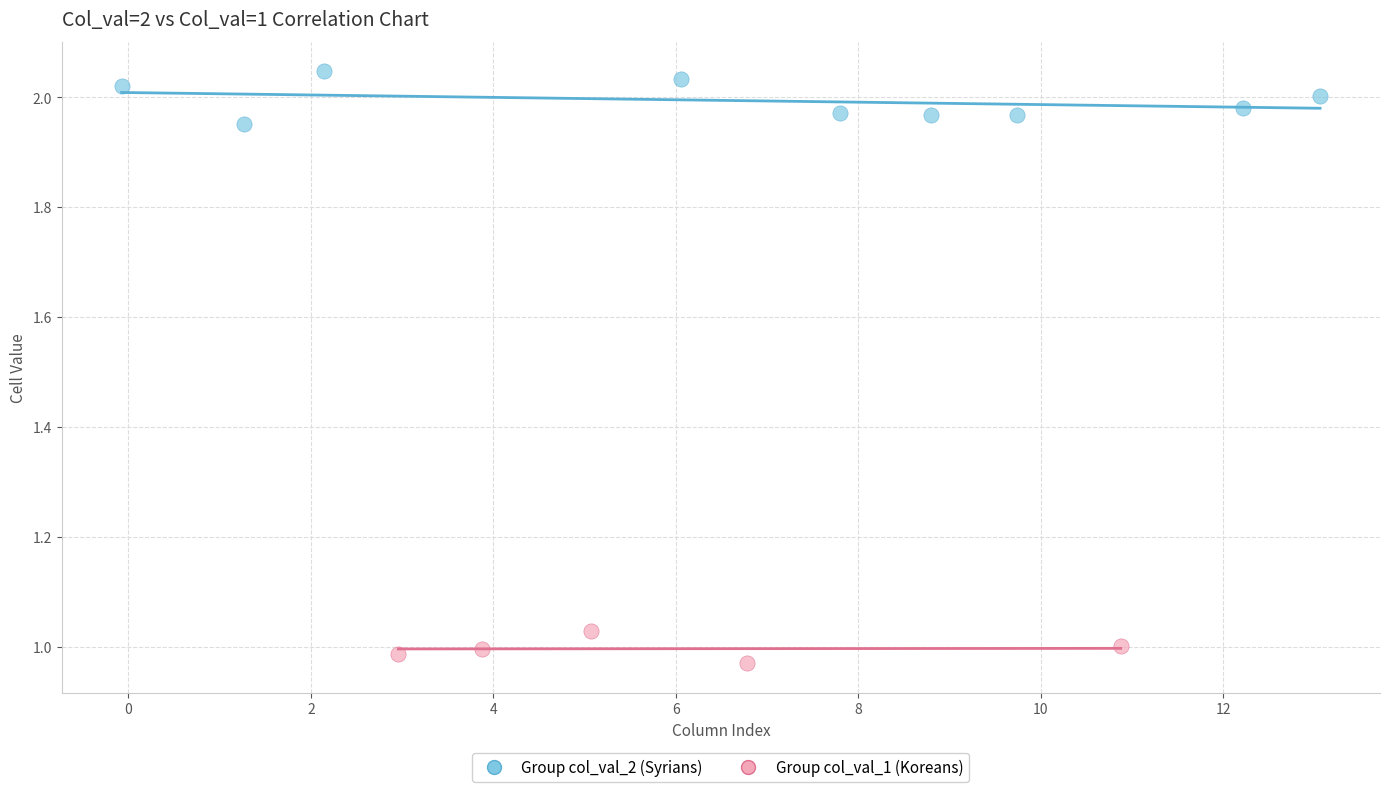

Which series reaches the minimum Y coordinate?

Group col_val_1 (Koreans)